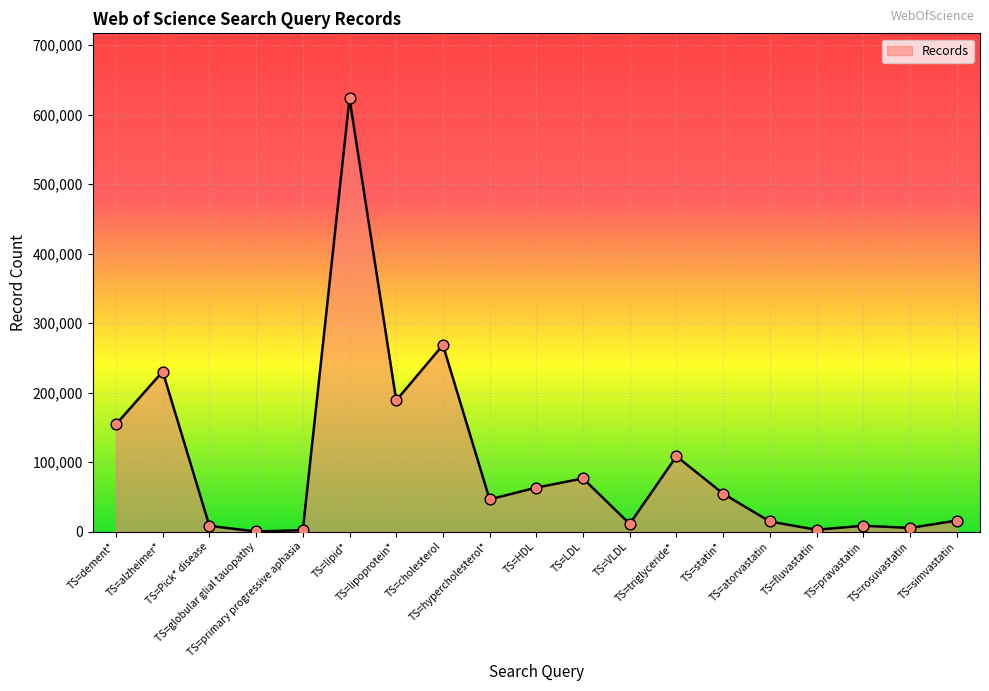

What is the ratio of the value at TS=cholesterol to the value at TS=atorvastatin?

18.6